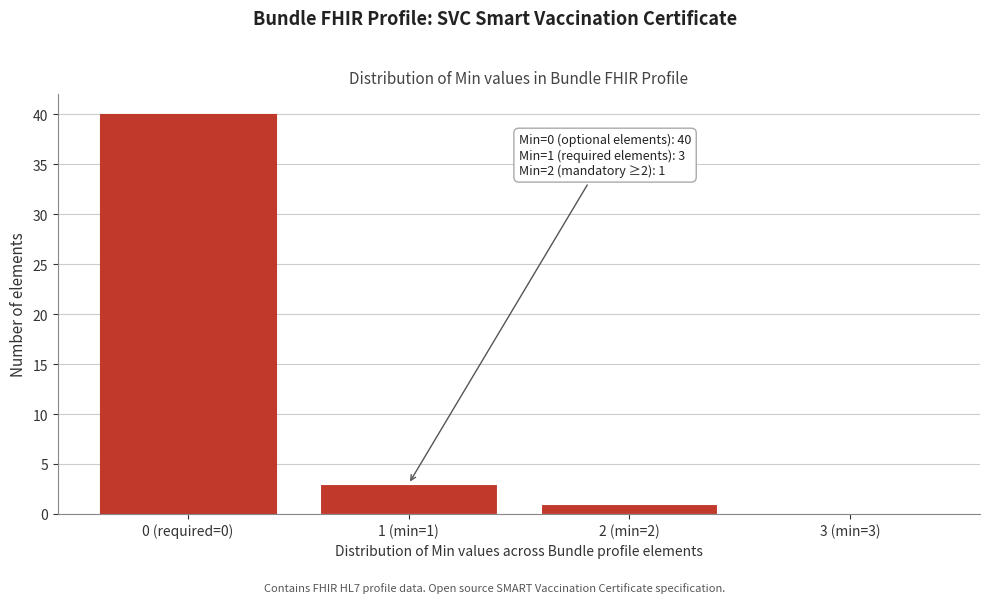

Reading left to right, extract all data points from this chart.

0 (required=0)=40	1 (min=1)=3	2 (min=2)=1	3 (min=3)=0